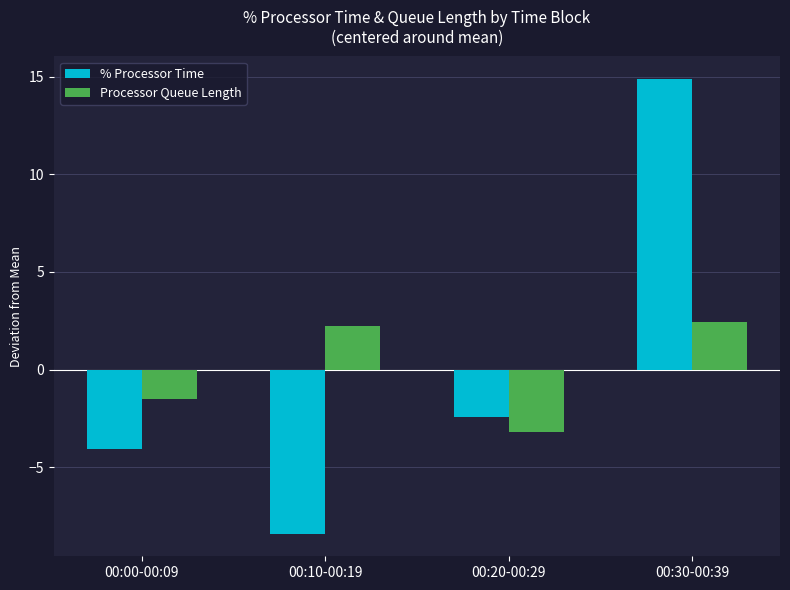

Is the value of Processor Queue Length at 00:00-00:09 greater than the value of % Processor Time at 00:00-00:09?

Yes